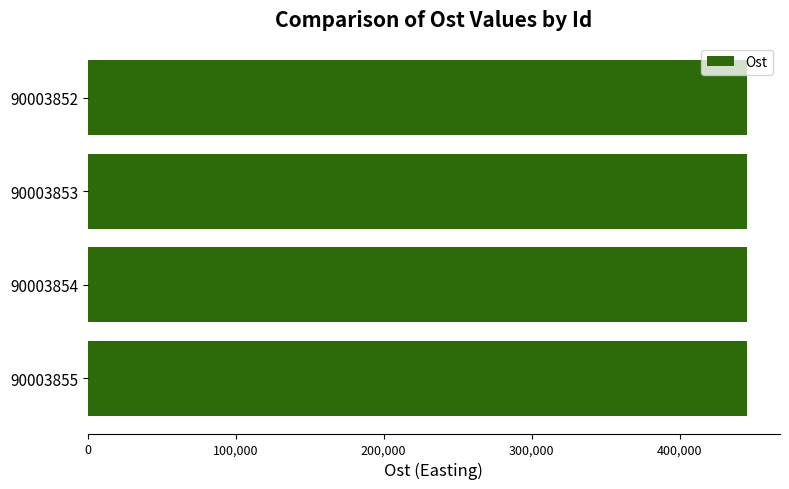

True or false: the data shows 184515.8 at 90003855.

False